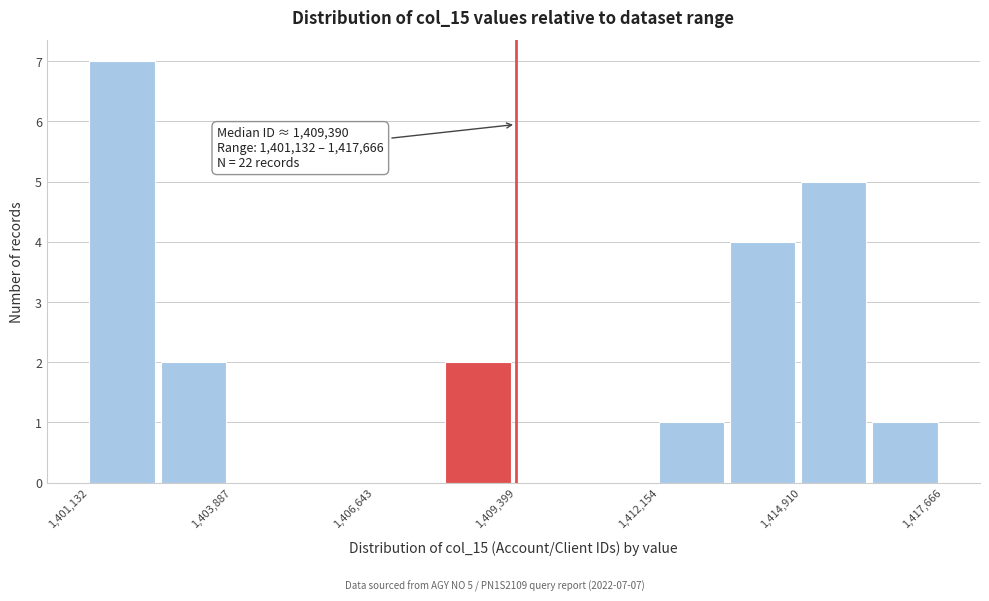

Read against the x-axis, roughly where is the centre of the tallest bar?

1402000